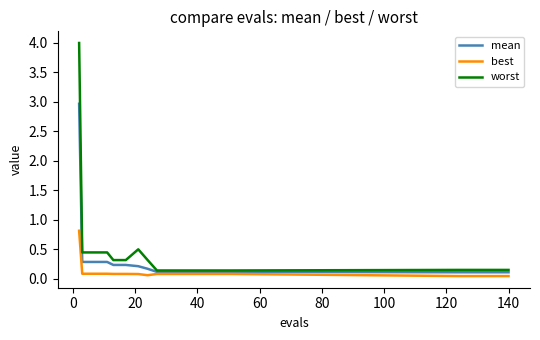

List the series in order of their peak value, highest first.

worst, mean, best